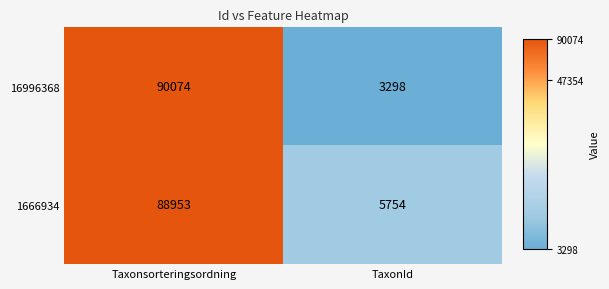

Reading left to right, what are all the values shown in this chart?

16996368: Taxonsorteringsordning=90074	TaxonId=3298
1666934: Taxonsorteringsordning=88953	TaxonId=5754